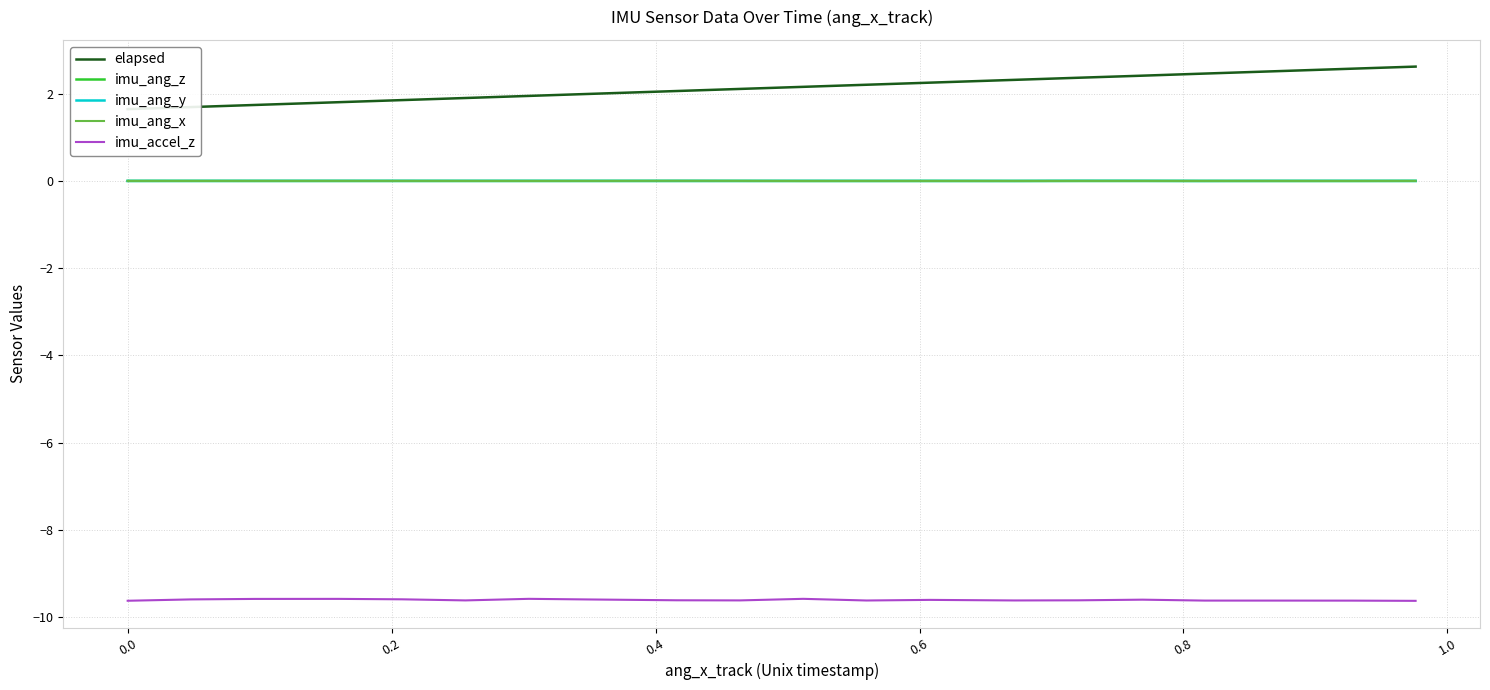

How many data points in imu_ang_z are less than 0?

15